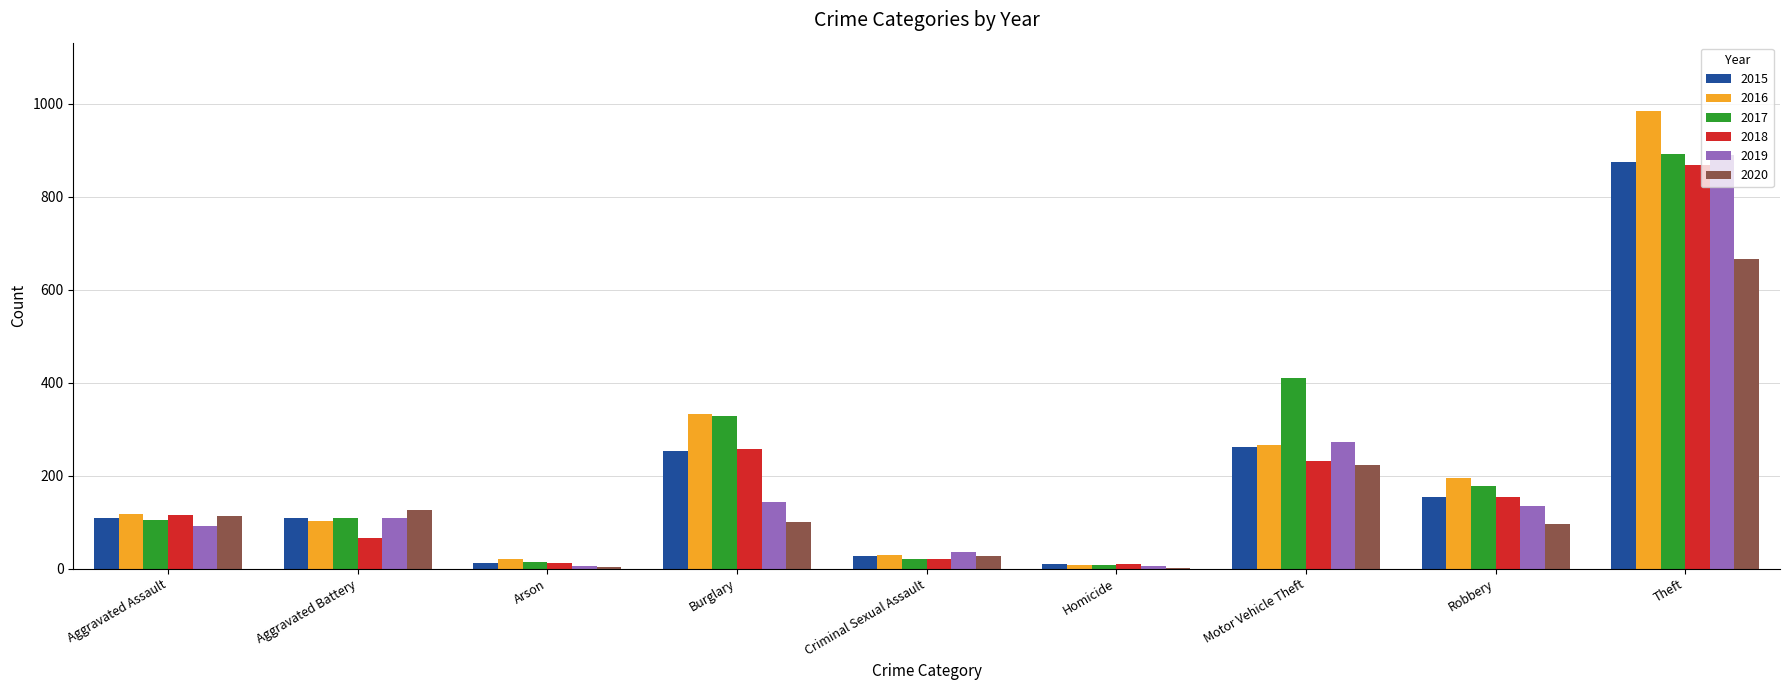

What is the maximum value for 2019?

891